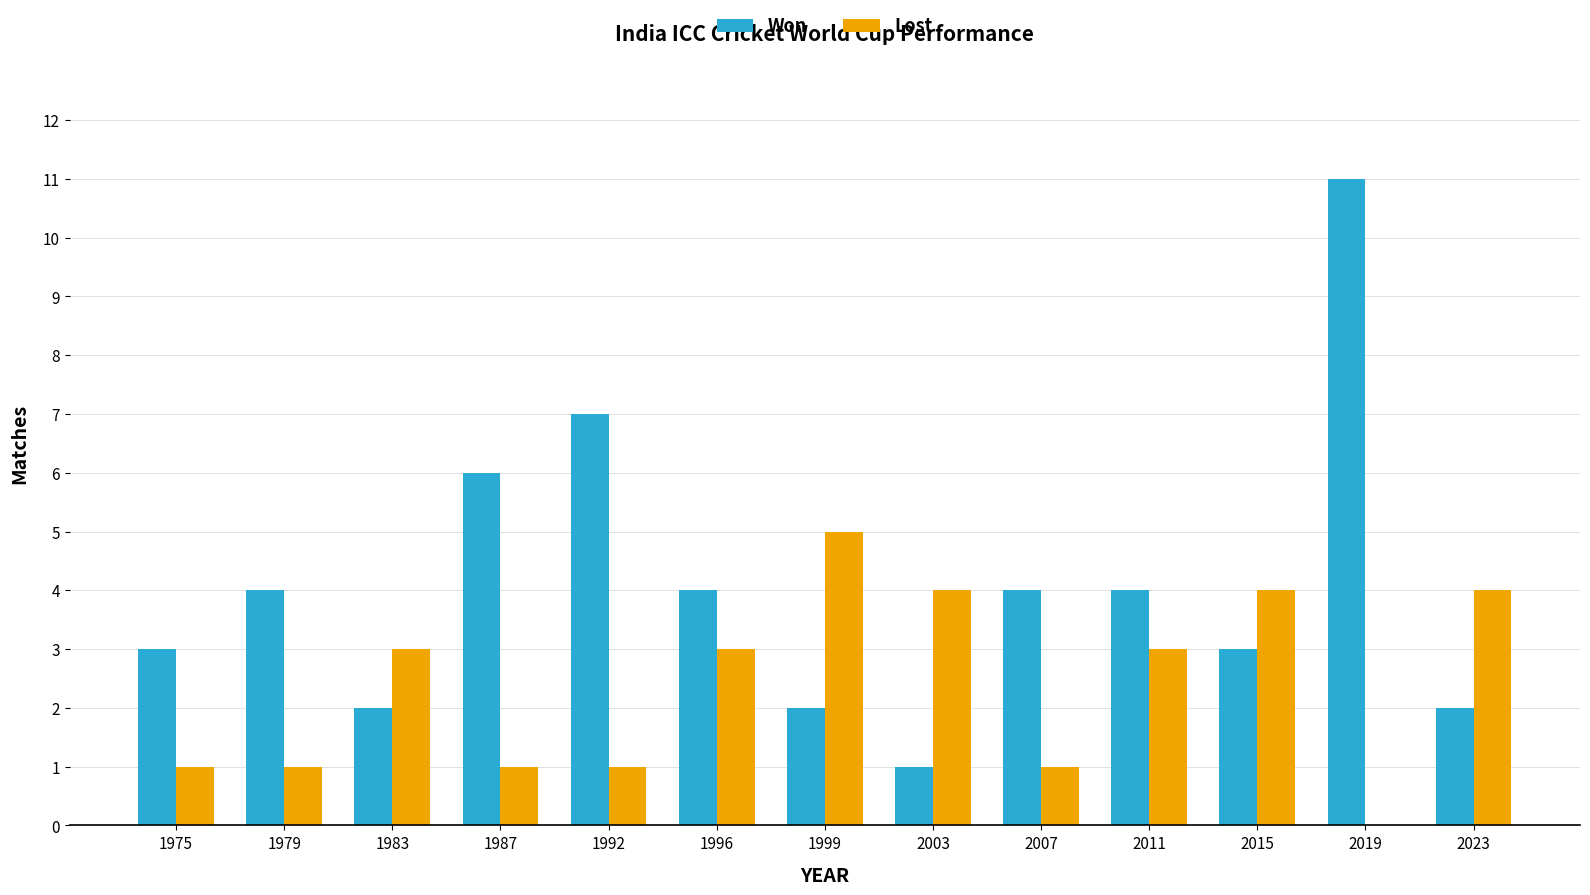

The value of Lost at 1999 is 5. True or false?

True